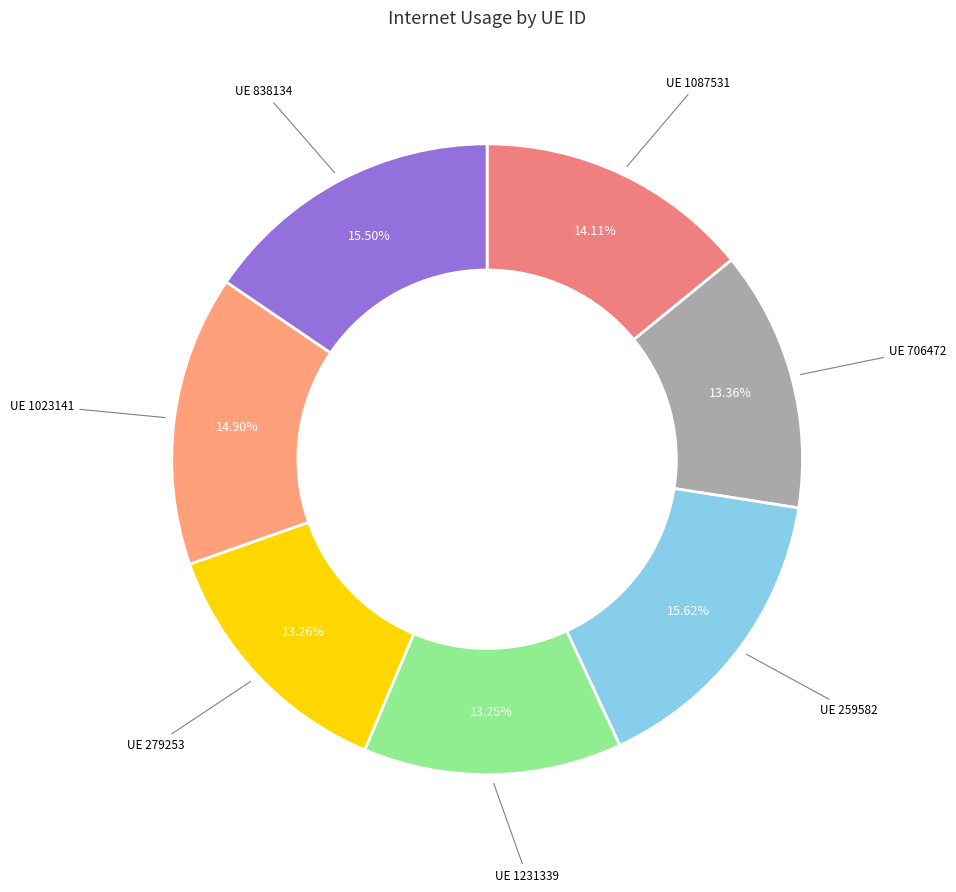

How many segments does this pie chart have?

7